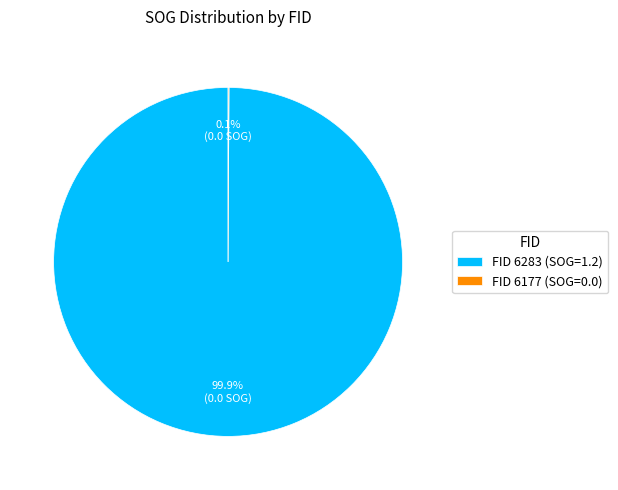

To the nearest percent, what is the difference between the largest and smallest slice percentages?

100%